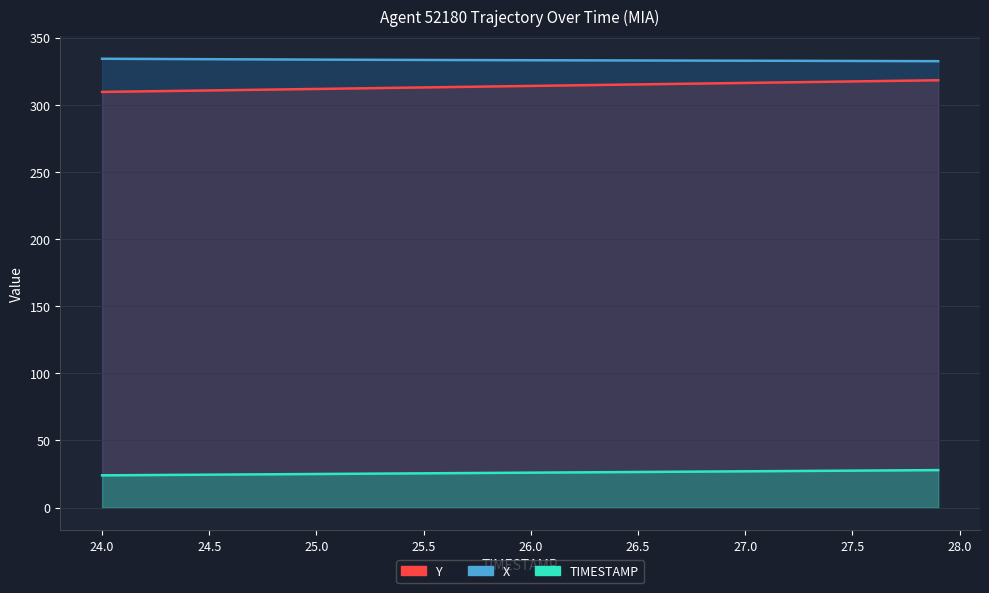

What position from the left is 25.3?

14